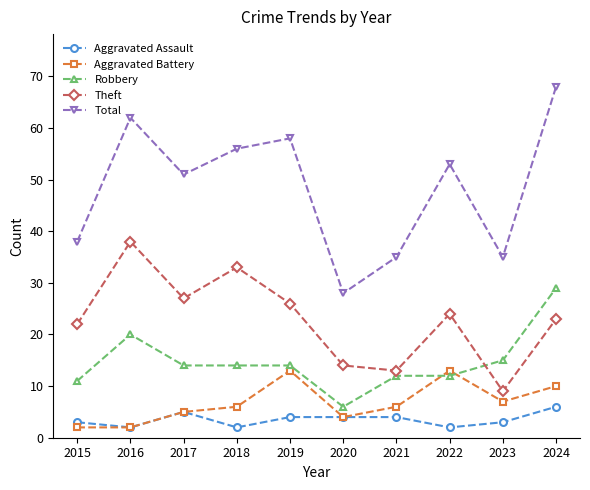

True or false: Aggravated Battery and Total intersect in this chart.

False